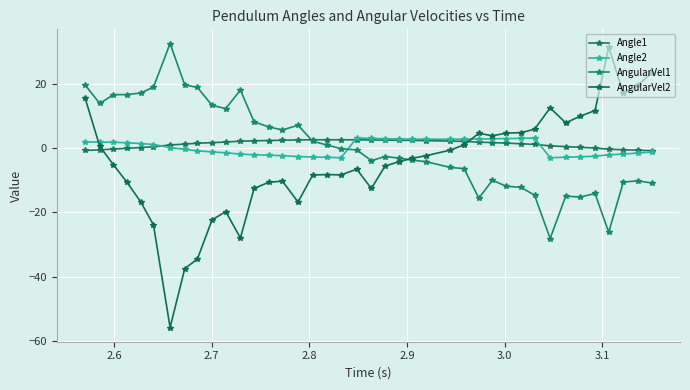

After their last crossing, which series has the higher values: AngularVel2 or AngularVel1?

AngularVel2